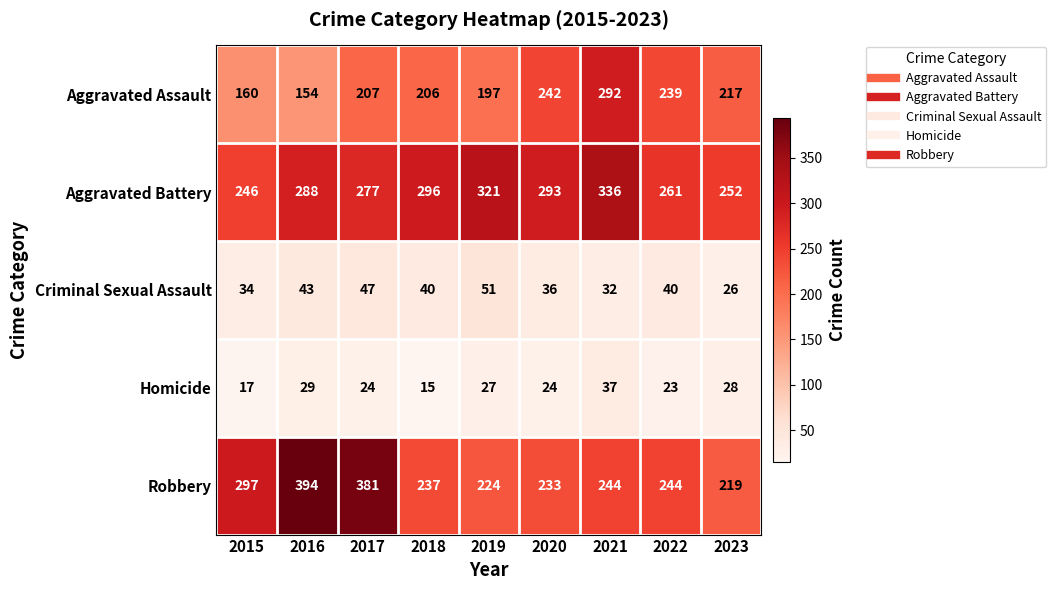

Count the number of data series in this chart.

5